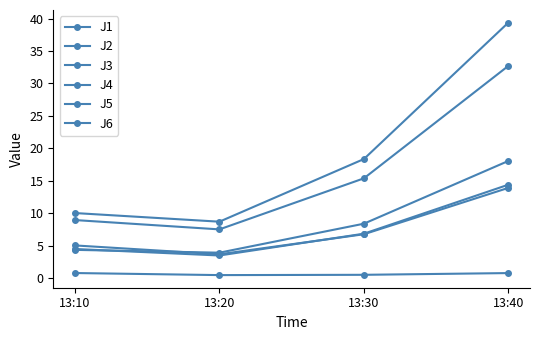

How many interior local valleys does the J4 series have?

1